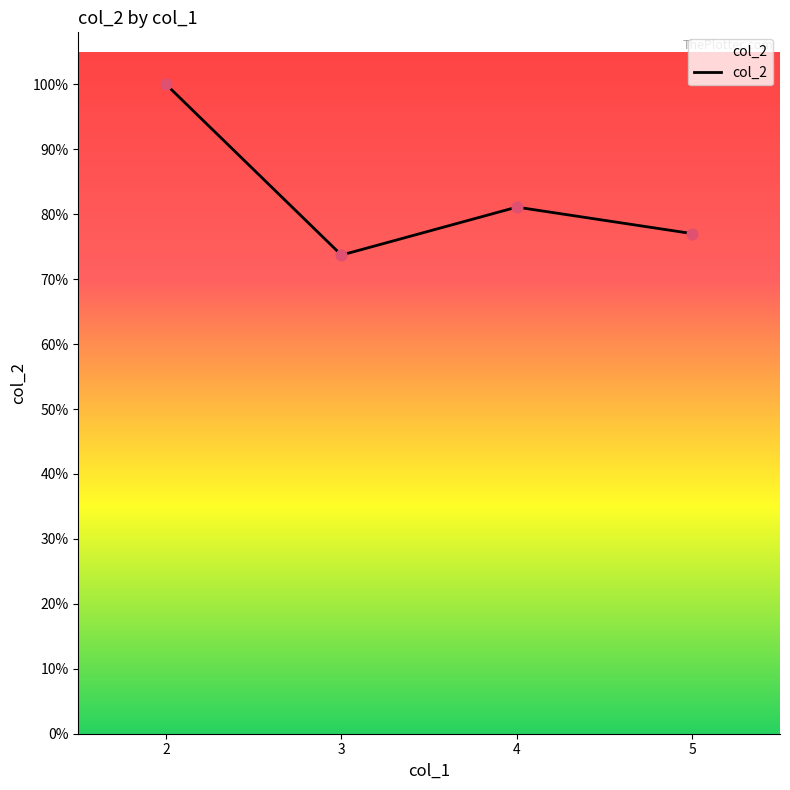

What is the ratio of the value at 3 to the value at 4?

0.9